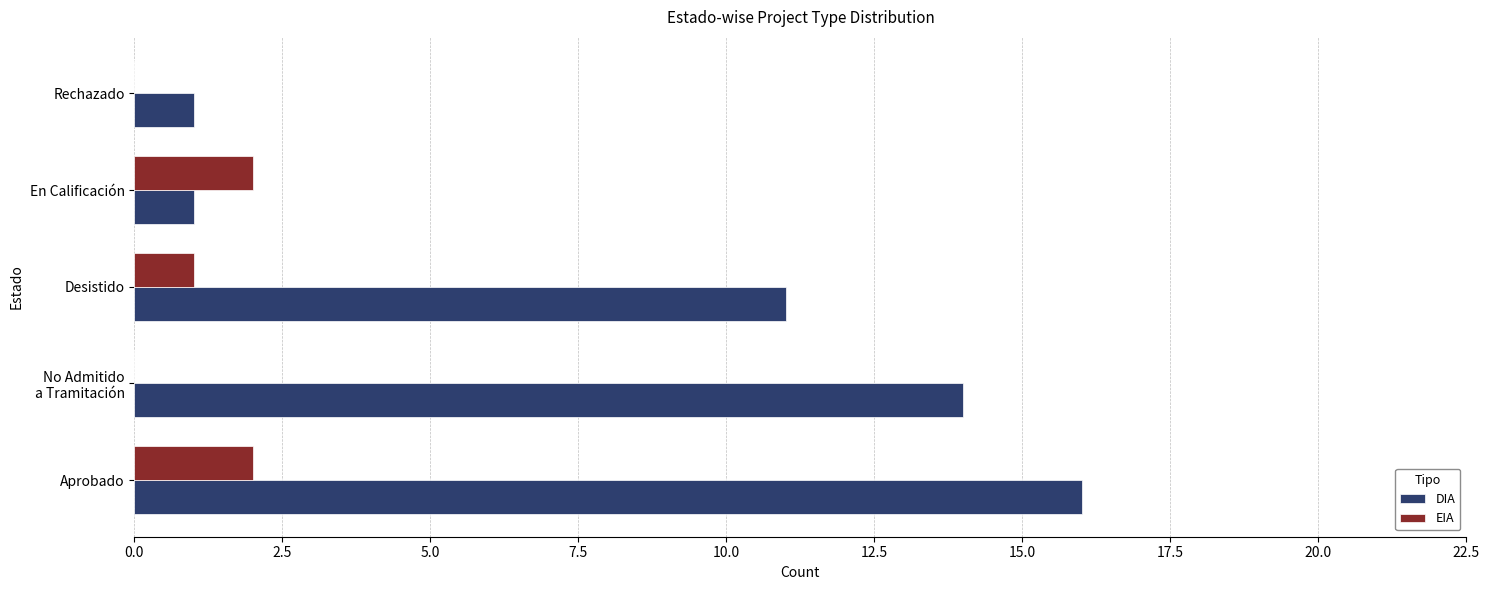

Where is EIA nearest to the value 1?

Desistido